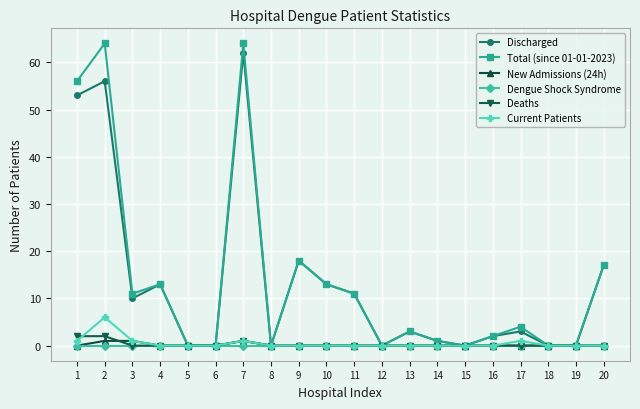

Which series has the largest total across all categories?

Total (since 01-01-2023)